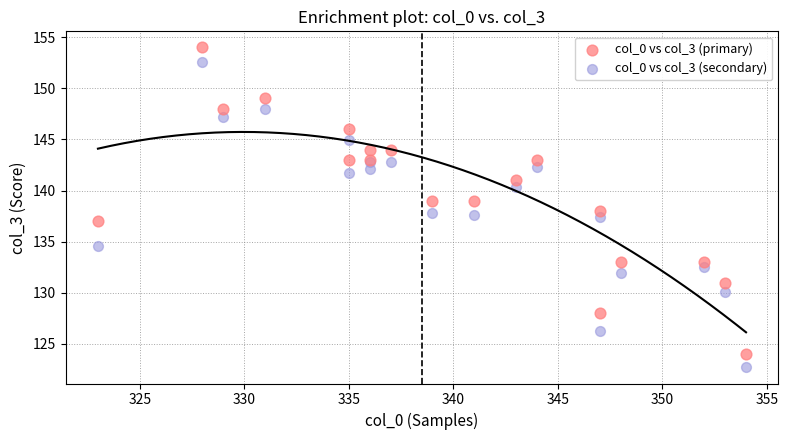

Which series has the largest Y range (max minus min)?

col_0 vs col_3 (primary)